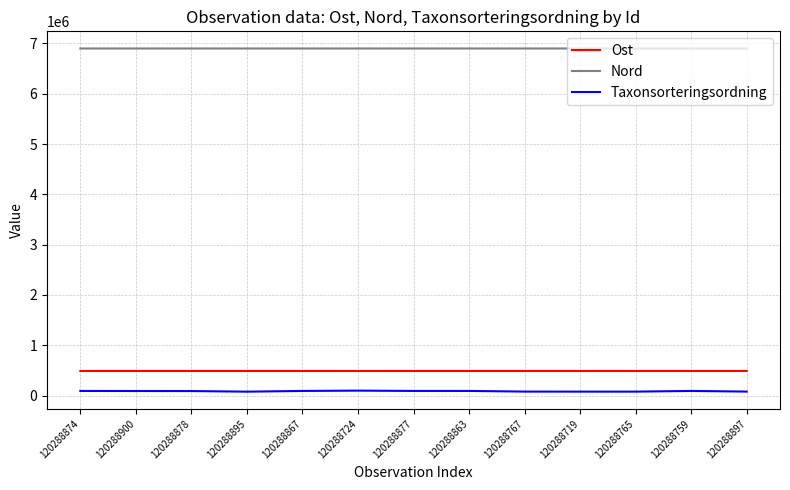

What is the maximum value shown in the chart?

6900147